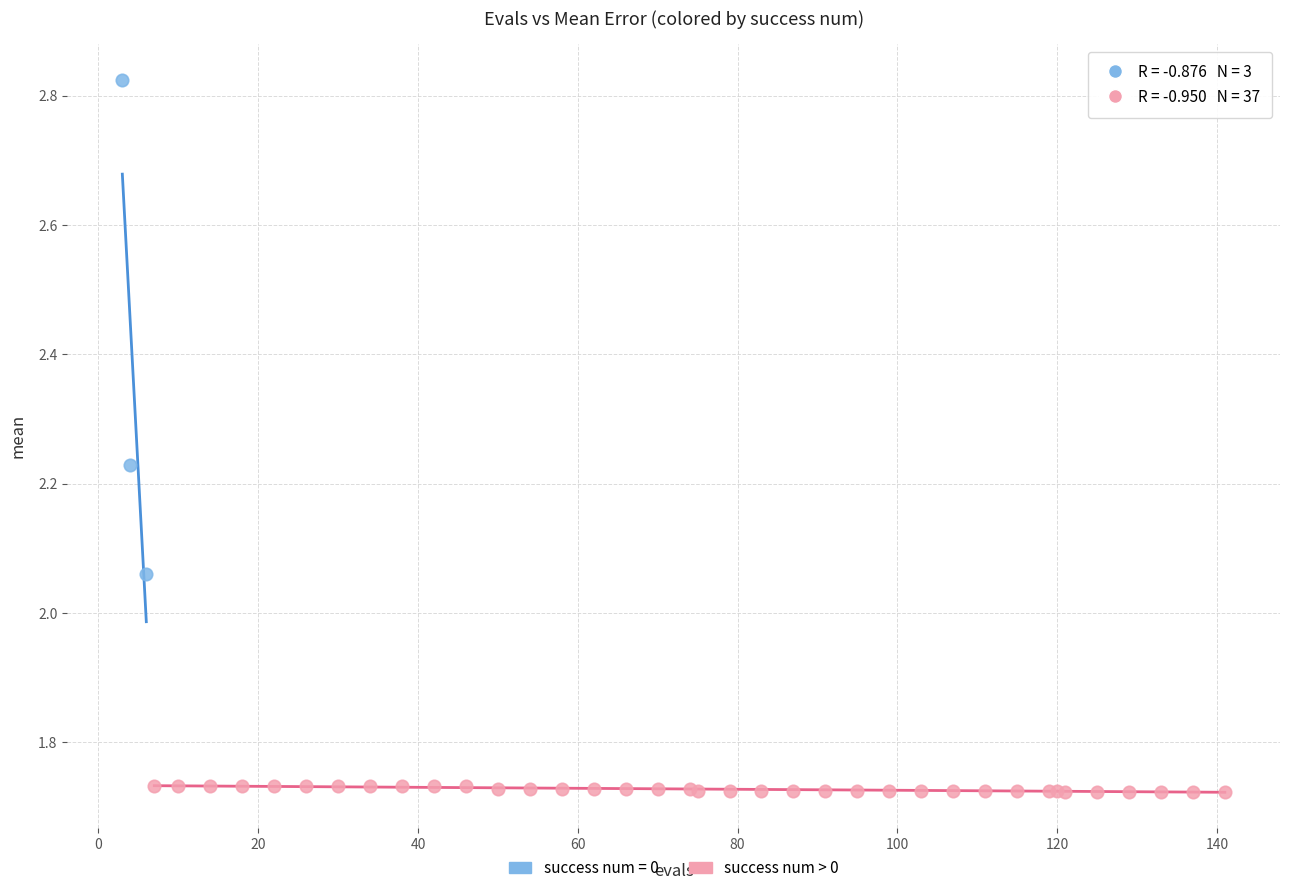

Which series has the largest Y range (max minus min)?

success num = 0